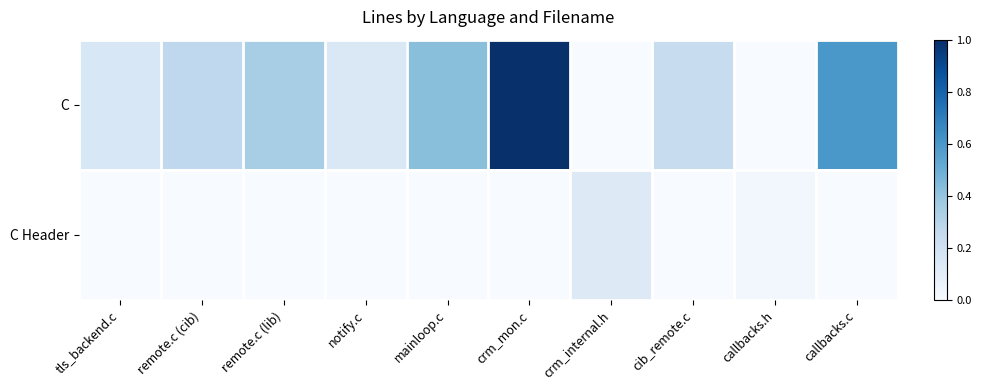

Which series has the largest range (max minus min)?

C